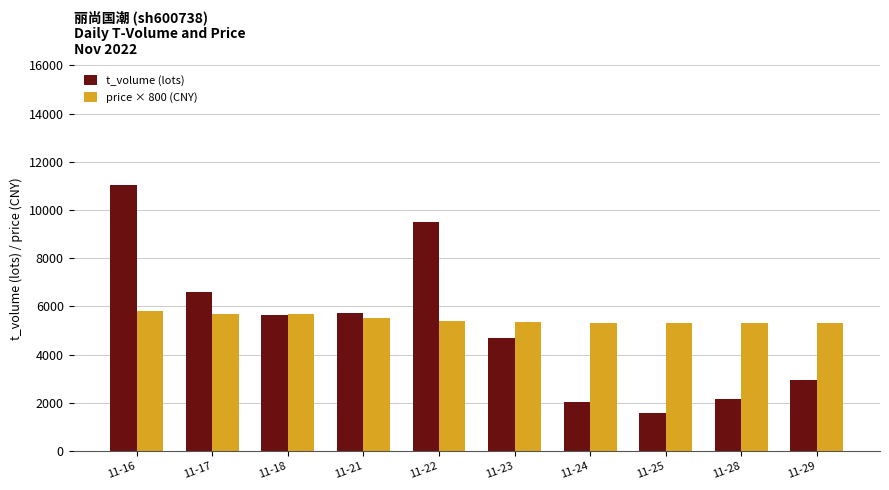

What value does the t_volume (lots) series have at 11-24, to the nearest 50?

2050